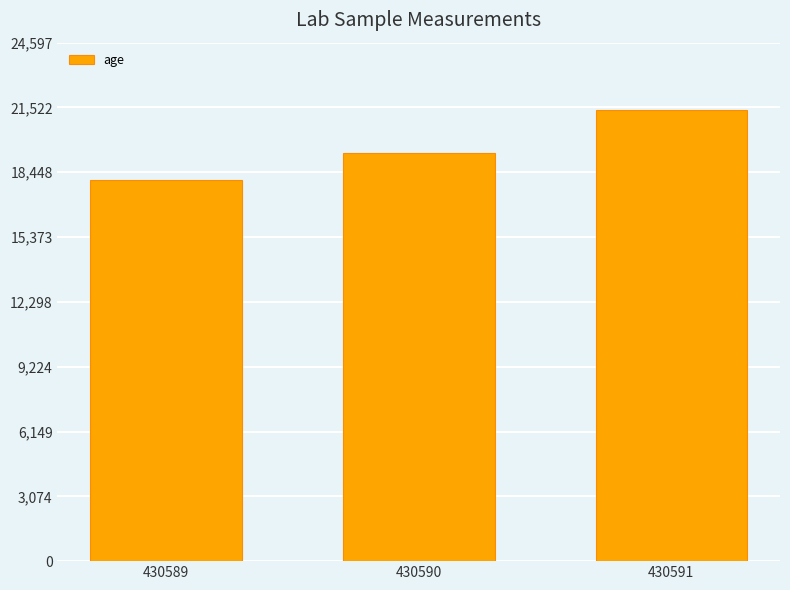

What is the value of the 3rd bar from the left?

21389